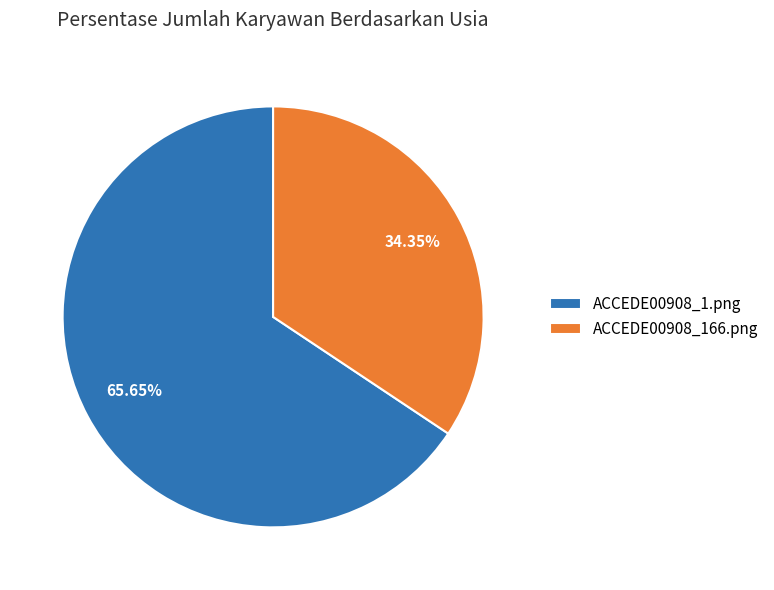

To the nearest percent, what is the average slice percentage?

50%